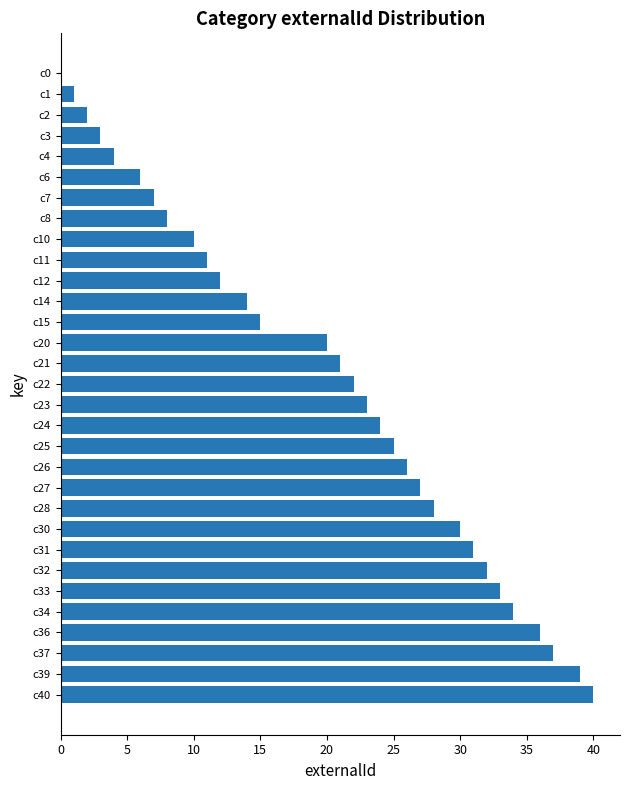

The value at c3 is 5. True or false?

False